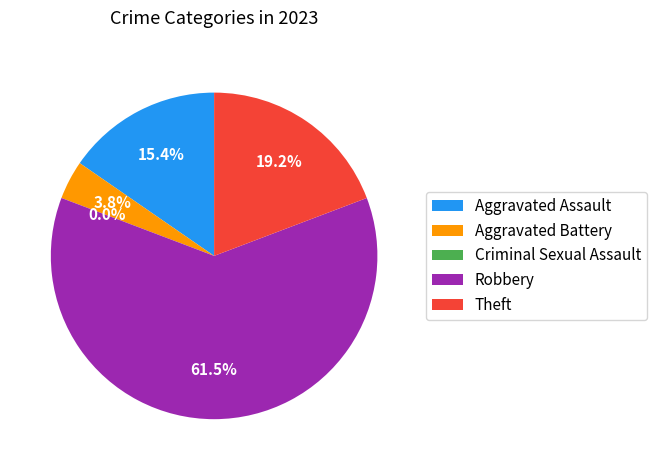

To the nearest percent, what is the difference between the Theft and Criminal Sexual Assault slice percentages?

19%